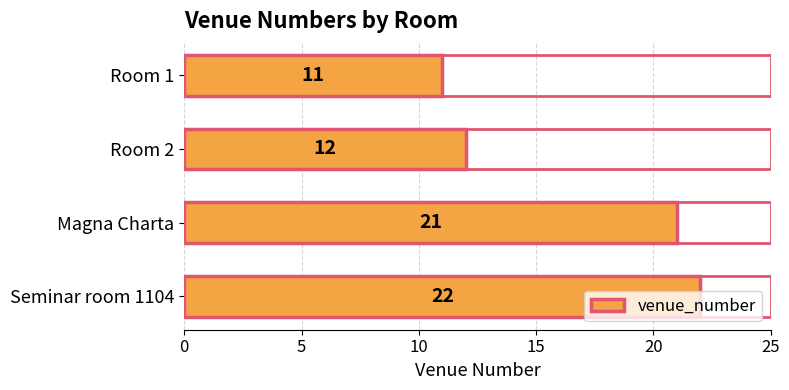

Approximately how many times larger is the value at Room 1 compared to Seminar room 1104?

0.5